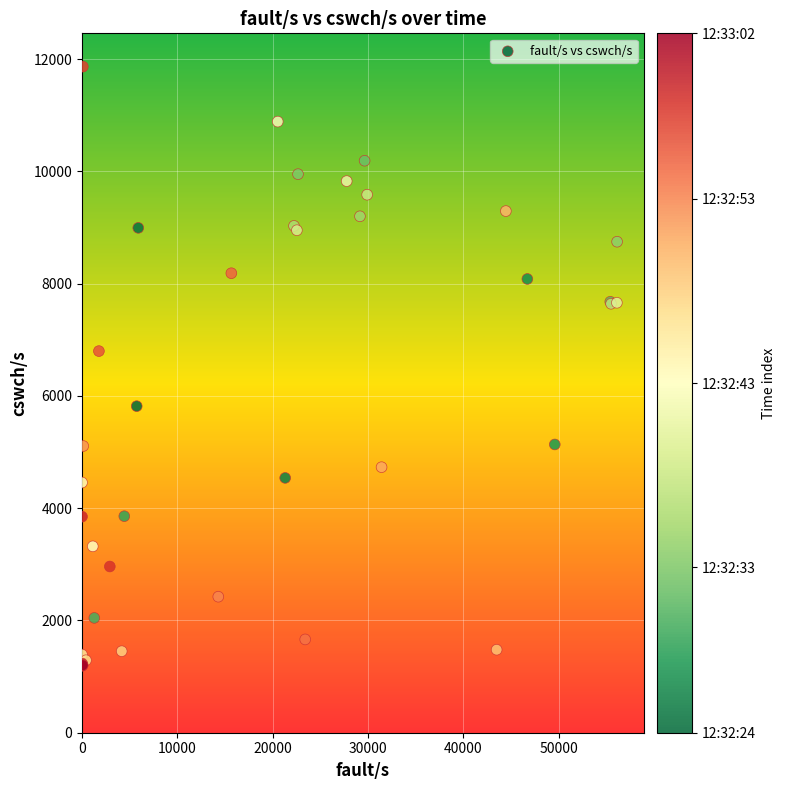

What Y value in the scatter plot is closest to 6528?

6798